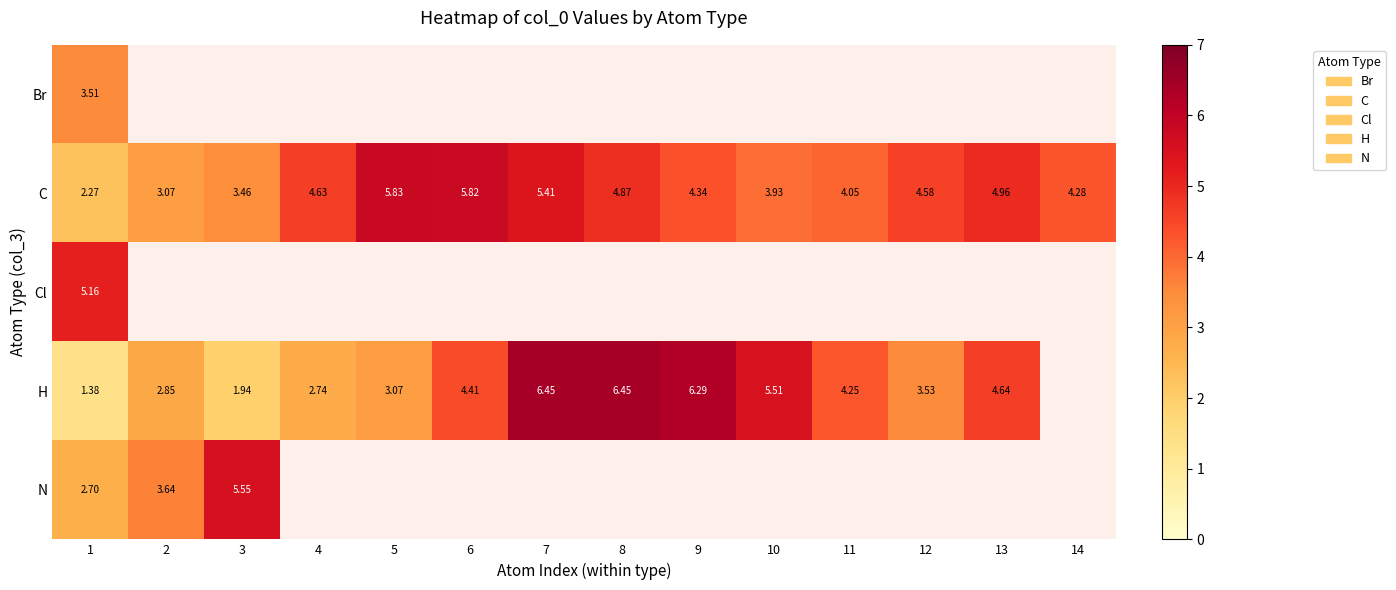

How many data points does each series have?

14